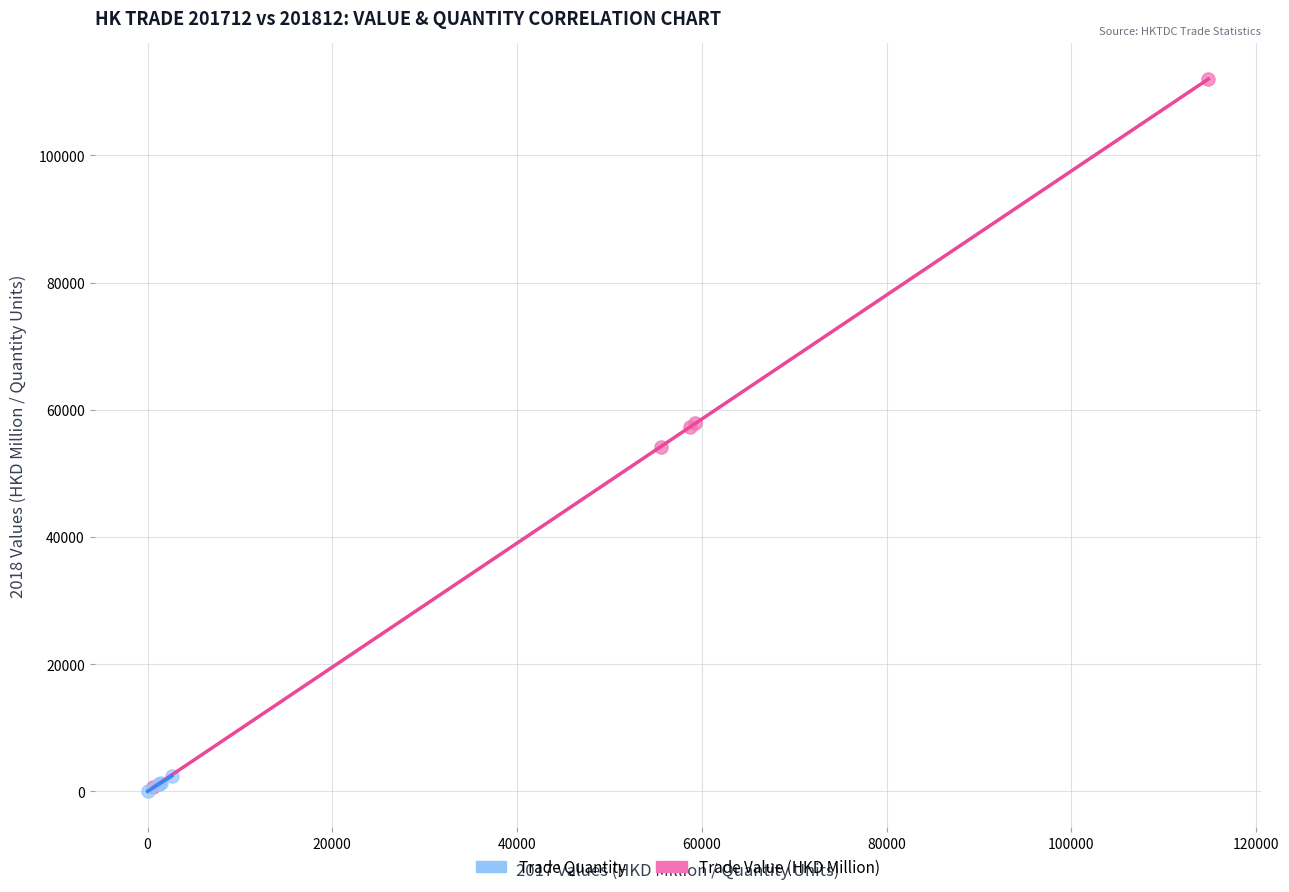

Which series reaches the maximum Y coordinate?

Trade Value (HKD Million)